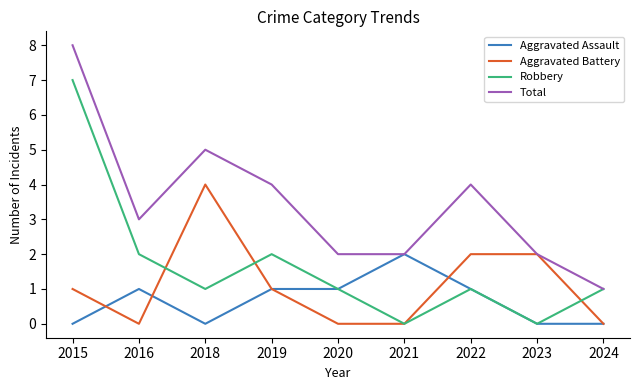

What is the maximum value shown in the chart?

8